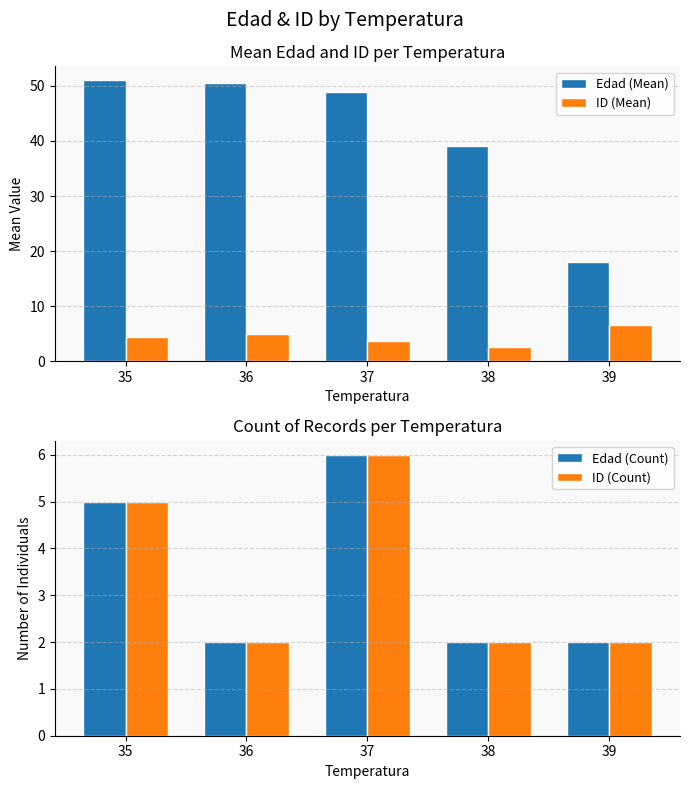

What is the greatest value displayed?

51.0